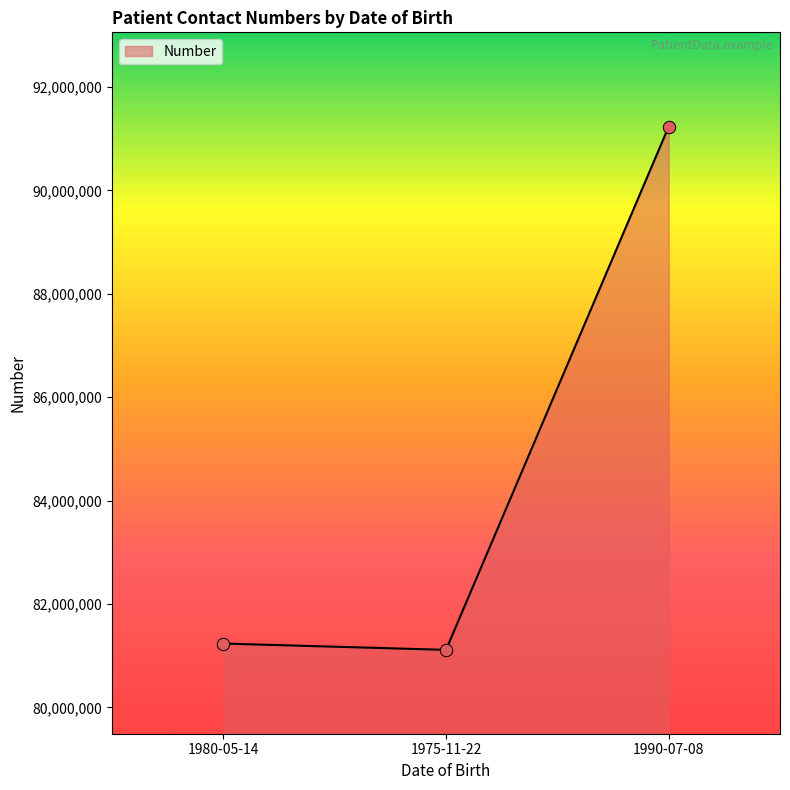

What is the change in value from 1980-05-14 to 1975-11-22?

-122346